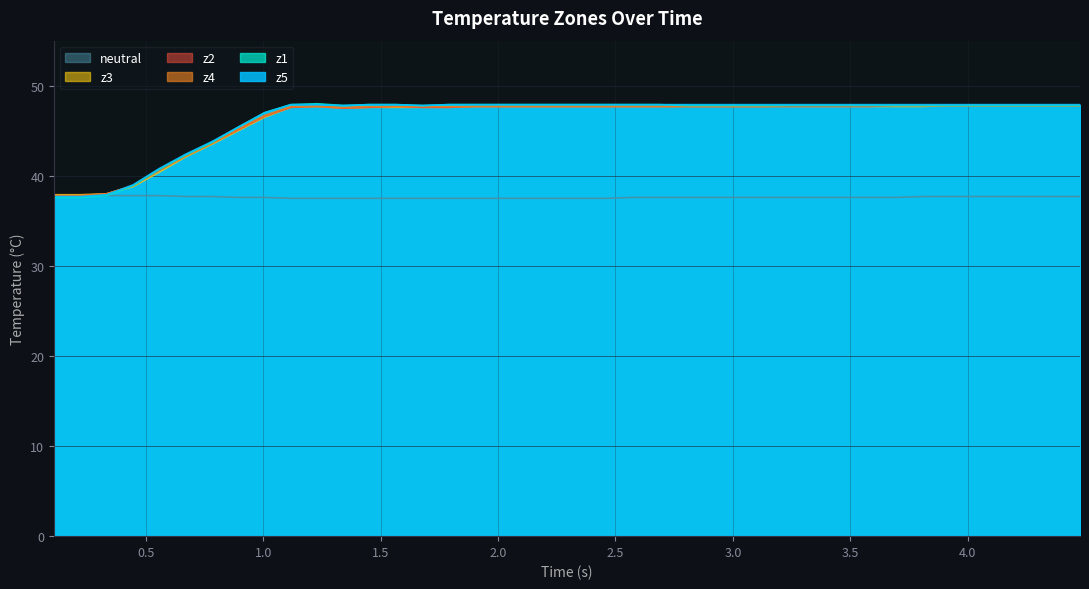

What is the difference between the second highest and minimum values in the z1 series?

10.3